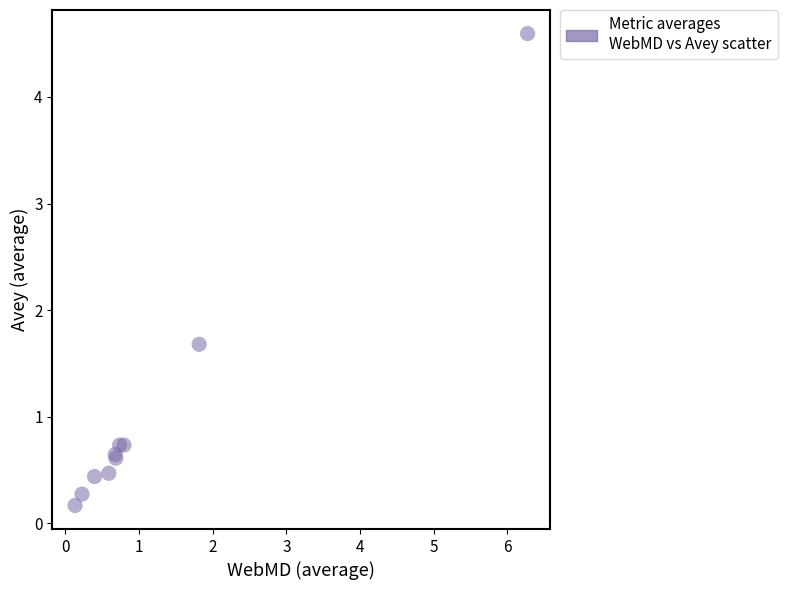

What Y value in the scatter plot is closest to 2?

1.7